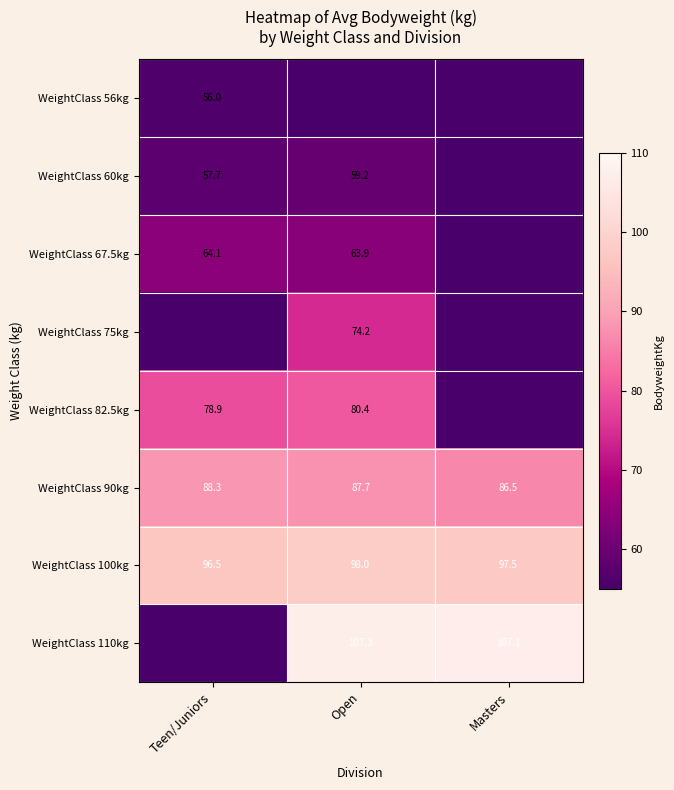

What is the difference between the maximum and minimum values in the WeightClass 100kg series?

1.5